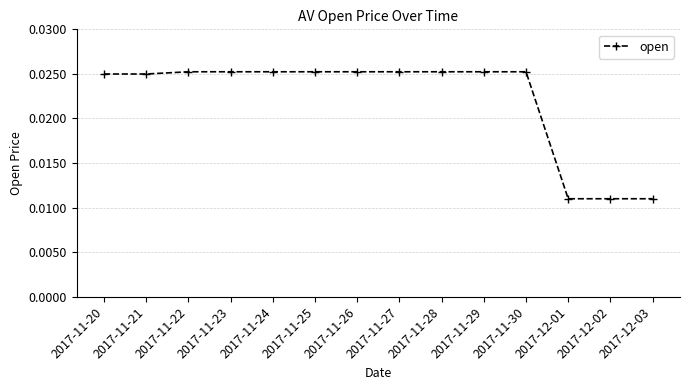

How many lines are shown in the chart?

1